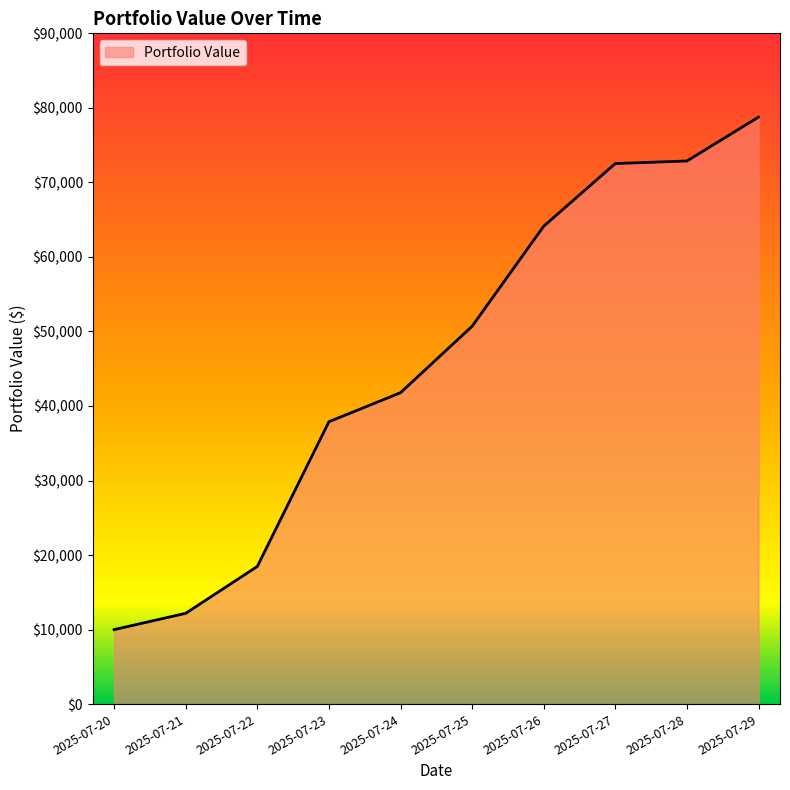

What is the approximate value at 2025-07-23?

37890.0